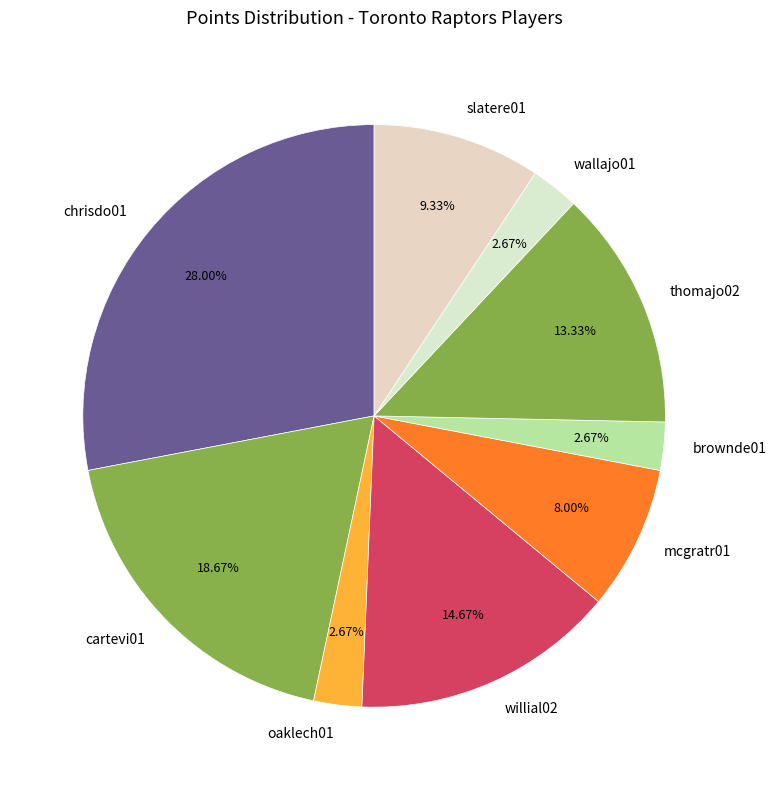

Does brownde01 account for over 50% of the chart?

No